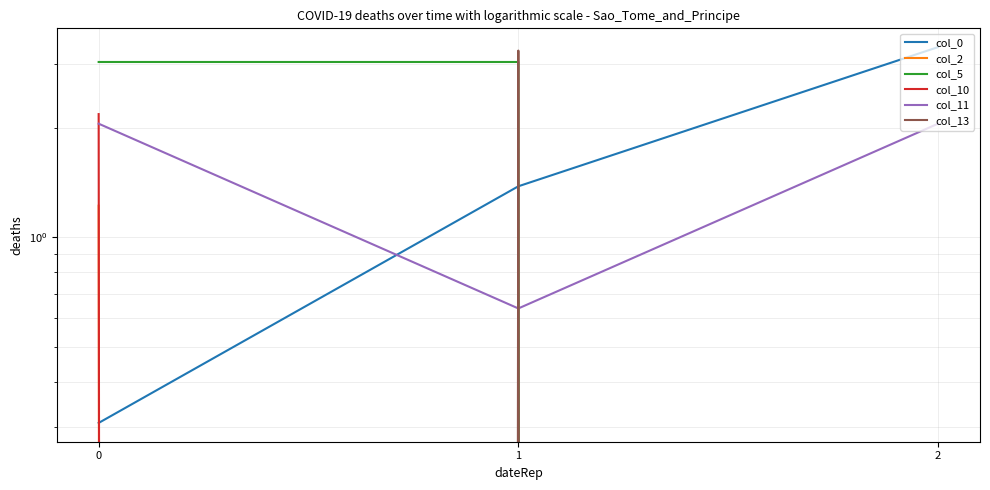

How many col_2 values are between 0 and 1?

2